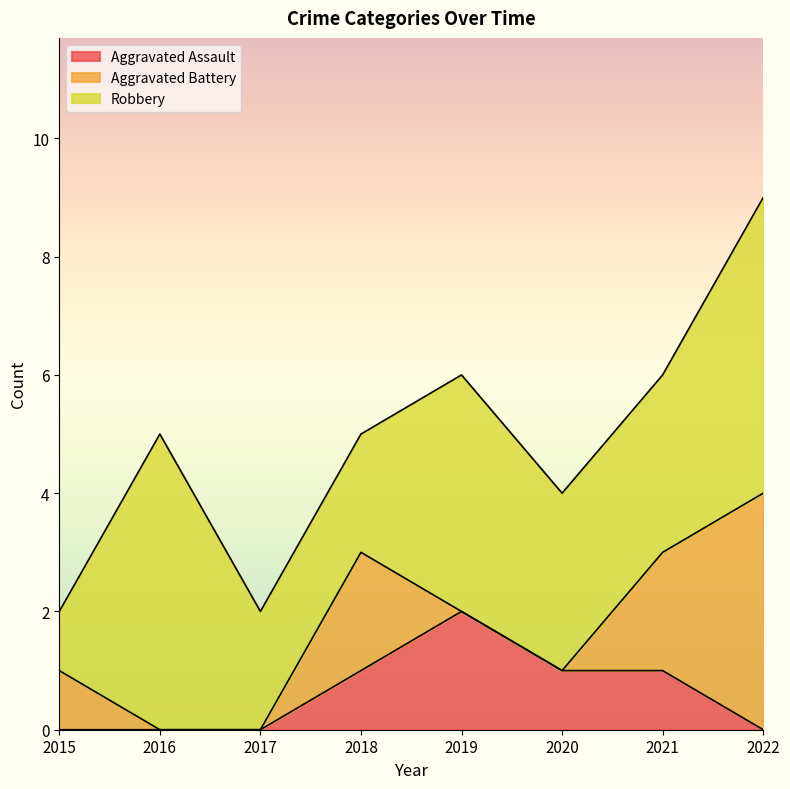

At which label does Aggravated Battery reach its minimum?

2016